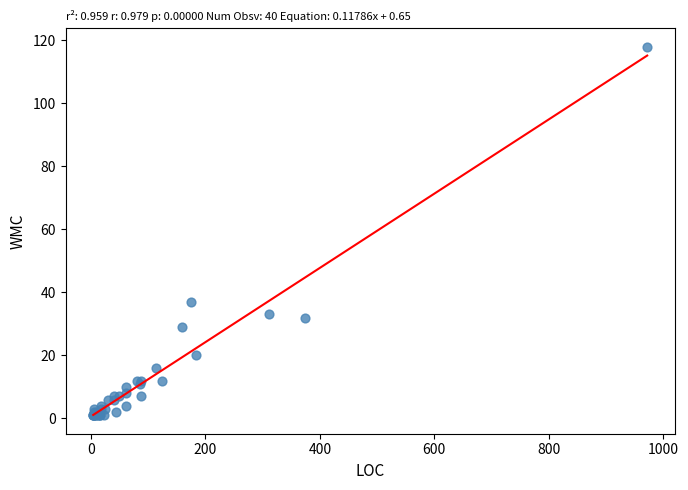

What Y value in the scatter plot is closest to 59?

37